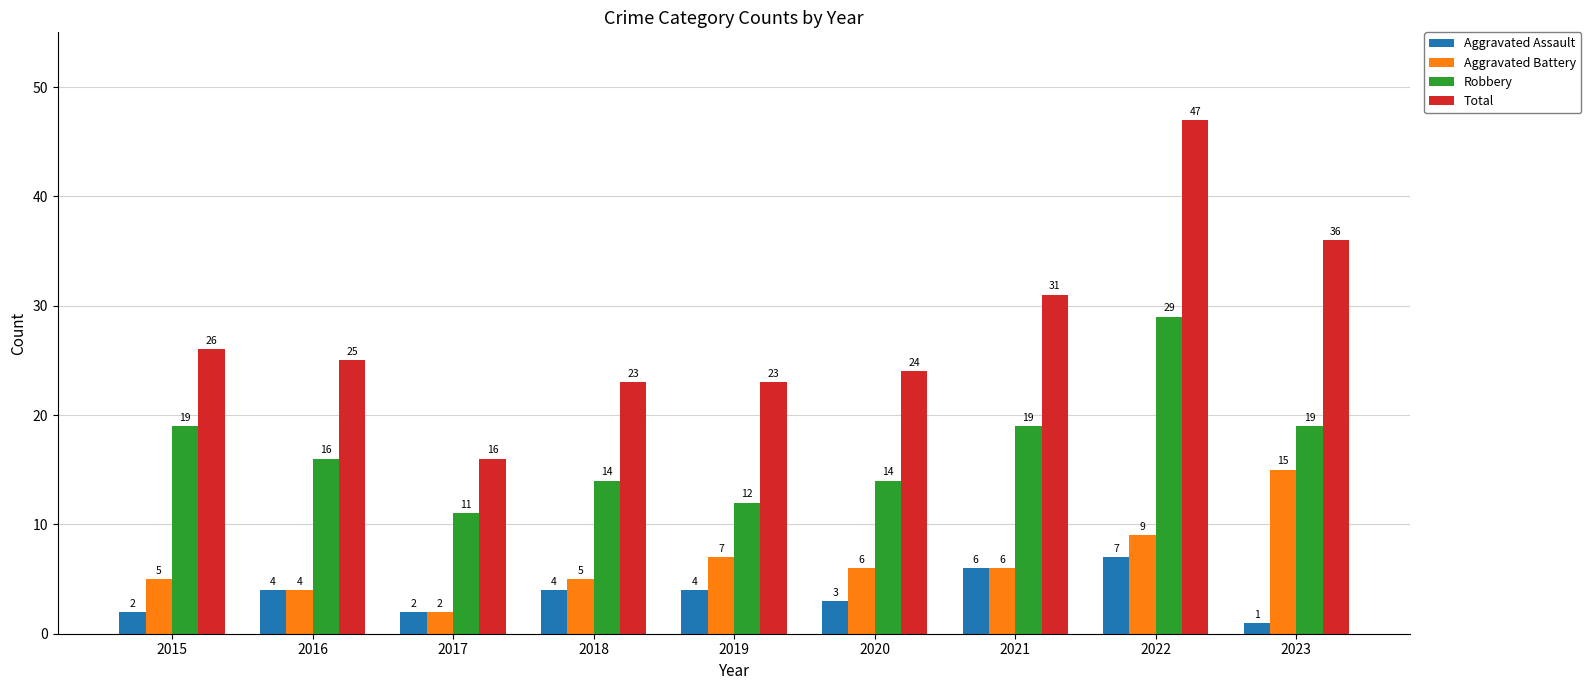

What is the difference between the maximum and minimum values in the Robbery series?

18